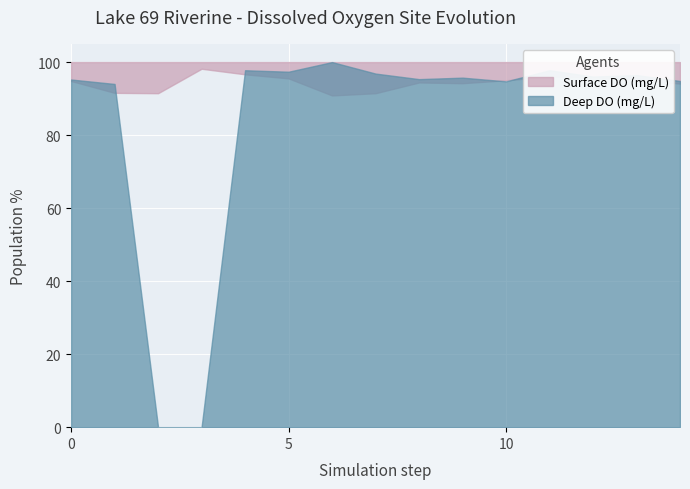

Reading left to right, extract all data points from this chart.

Surface DO (mg/L): 9.3	9.0	9.0	9.7	9.5	9.4	8.9	9.0	9.3	9.3	9.4	9.5	9.4	9.4	9.3
Deep DO (mg/L): 9.4	9.3	0.0	0.0	9.6	9.6	9.8	9.5	9.4	9.4	9.3	9.6	9.5	9.5	9.3